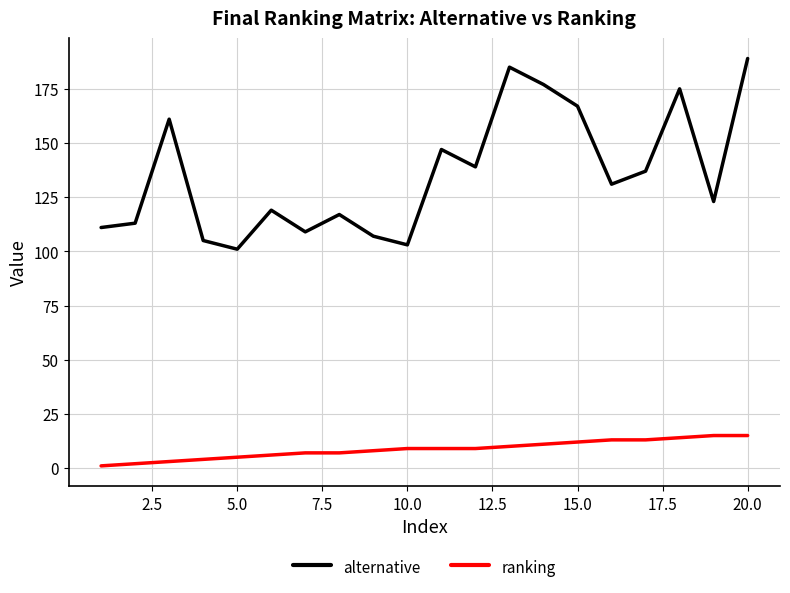

List the series in order of their peak value, lowest first.

ranking, alternative